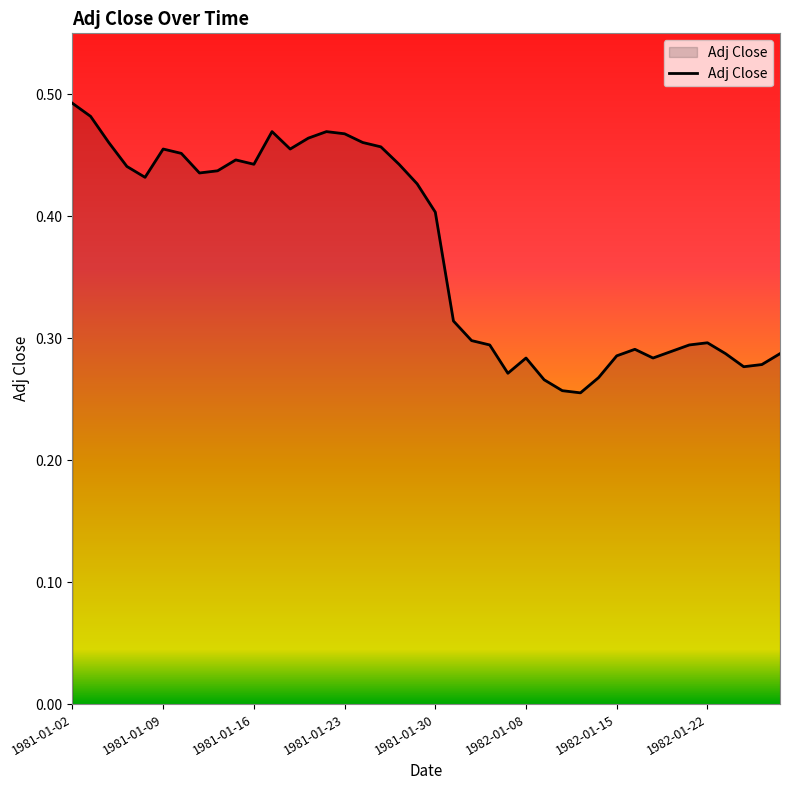

How many values are between 0 and 1?

40